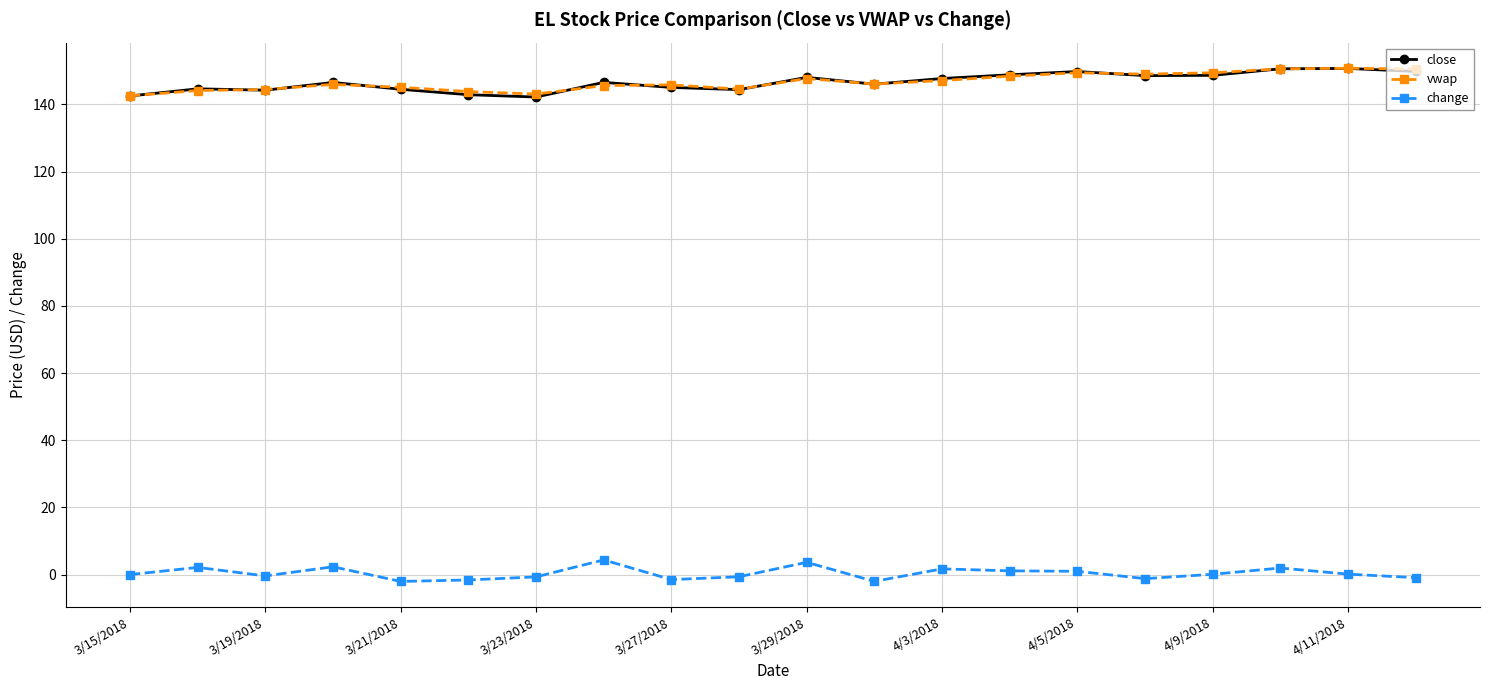

What is the value of the vwap point at the 8th from the left?

145.6